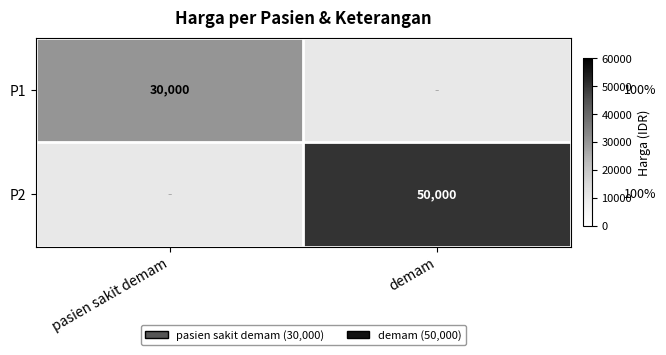

Is it true that P1 equals 30000 at pasien sakit demam?

True